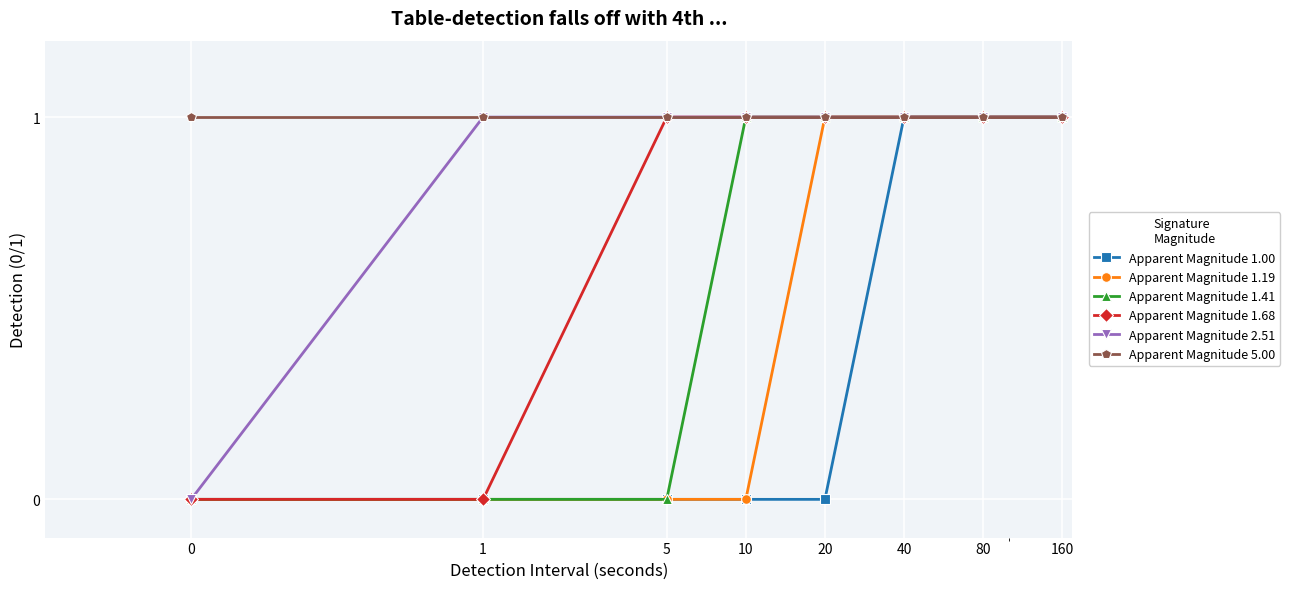

What is the value of the Apparent Magnitude 5.00 point at the 3rd from the left?

1